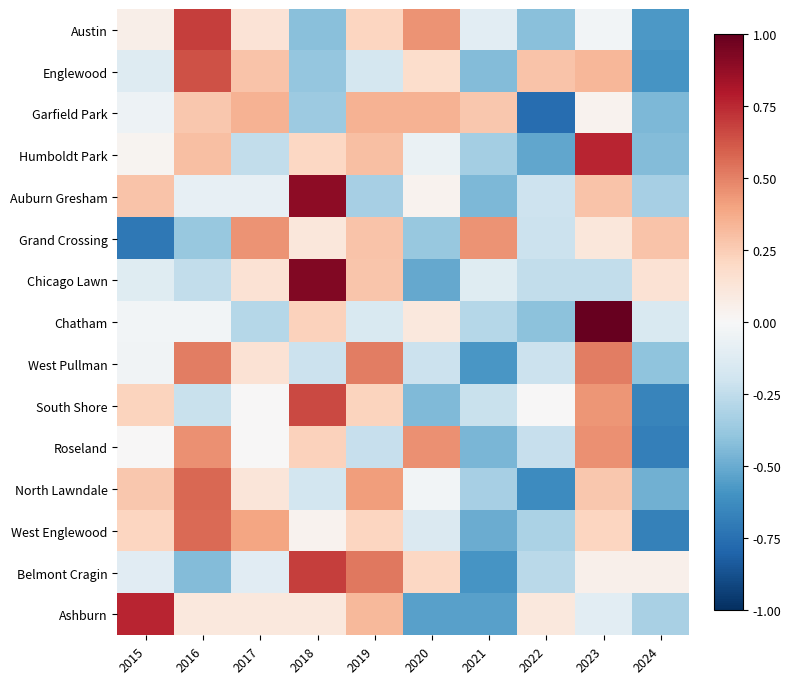

Reading right to left, what are all the values shown in this chart?

Austin: 2024=-0.6	2023=-0.0	2022=-0.4	2021=-0.1	2020=0.5	2019=0.2	2018=-0.4	2017=0.1	2016=0.7	2015=0.1
Englewood: 2024=-0.6	2023=0.3	2022=0.3	2021=-0.4	2020=0.2	2019=-0.2	2018=-0.4	2017=0.3	2016=0.6	2015=-0.1
Garfield Park: 2024=-0.4	2023=0.0	2022=-0.8	2021=0.3	2020=0.4	2019=0.4	2018=-0.4	2017=0.4	2016=0.3	2015=-0.0
Humboldt Park: 2024=-0.4	2023=0.8	2022=-0.5	2021=-0.3	2020=-0.1	2019=0.3	2018=0.2	2017=-0.2	2016=0.3	2015=0.0
Auburn Gresham: 2024=-0.3	2023=0.3	2022=-0.2	2021=-0.5	2020=0.0	2019=-0.3	2018=0.9	2017=-0.1	2016=-0.1	2015=0.3
Grand Crossing: 2024=0.3	2023=0.1	2022=-0.2	2021=0.4	2020=-0.4	2019=0.3	2018=0.1	2017=0.4	2016=-0.4	2015=-0.7
Chicago Lawn: 2024=0.1	2023=-0.2	2022=-0.2	2021=-0.1	2020=-0.5	2019=0.3	2018=0.9	2017=0.1	2016=-0.2	2015=-0.1
Chatham: 2024=-0.2	2023=1.0	2022=-0.4	2021=-0.3	2020=0.1	2019=-0.2	2018=0.2	2017=-0.3	2016=-0.0	2015=-0.0
West Pullman: 2024=-0.4	2023=0.5	2022=-0.2	2021=-0.6	2020=-0.2	2019=0.5	2018=-0.2	2017=0.1	2016=0.5	2015=-0.0
South Shore: 2024=-0.7	2023=0.4	2022=0.0	2021=-0.2	2020=-0.4	2019=0.2	2018=0.7	2017=0.0	2016=-0.2	2015=0.2
Roseland: 2024=-0.7	2023=0.5	2022=-0.2	2021=-0.5	2020=0.5	2019=-0.2	2018=0.2	2017=0.0	2016=0.5	2015=0.0
North Lawndale: 2024=-0.5	2023=0.3	2022=-0.6	2021=-0.3	2020=-0.0	2019=0.4	2018=-0.2	2017=0.1	2016=0.6	2015=0.3
West Englewood: 2024=-0.7	2023=0.2	2022=-0.3	2021=-0.5	2020=-0.1	2019=0.2	2018=0.0	2017=0.4	2016=0.6	2015=0.2
Belmont Cragin: 2024=0.0	2023=0.0	2022=-0.3	2021=-0.6	2020=0.2	2019=0.5	2018=0.7	2017=-0.1	2016=-0.4	2015=-0.1
Ashburn: 2024=-0.3	2023=-0.1	2022=0.1	2021=-0.5	2020=-0.5	2019=0.3	2018=0.1	2017=0.1	2016=0.1	2015=0.8